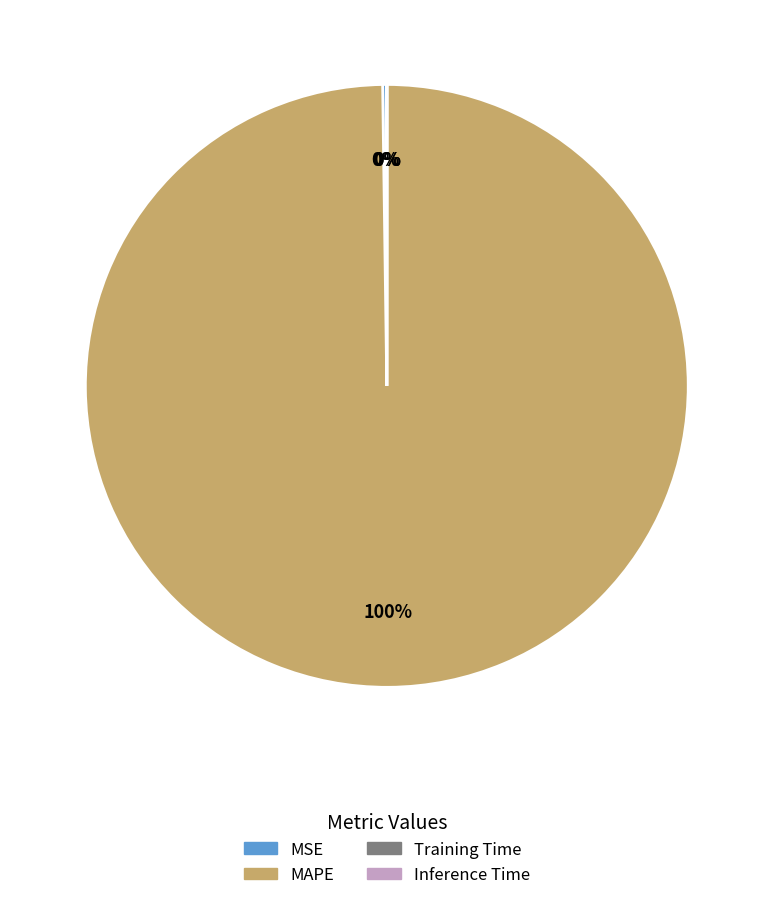

To the nearest percent, what is the average slice percentage?

25%